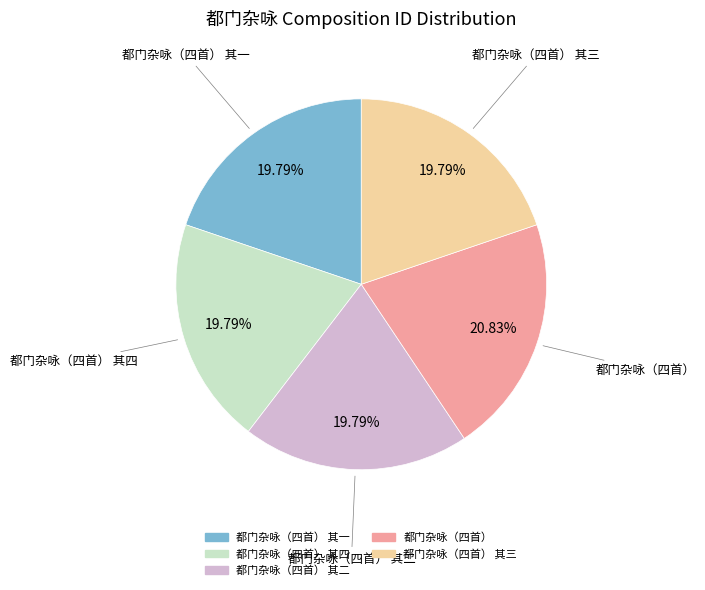

Does any single category account for the majority?

No